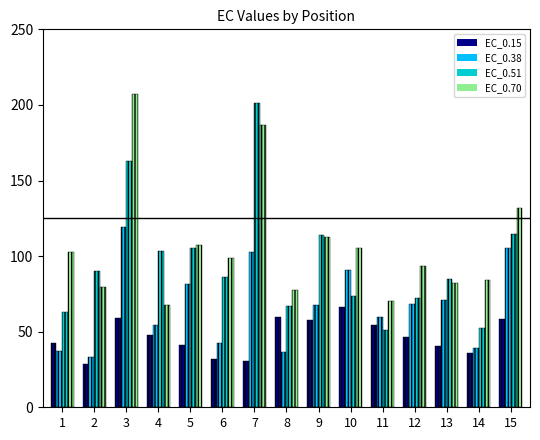

The value of EC_0.15 at 12 is 46.3. True or false?

True